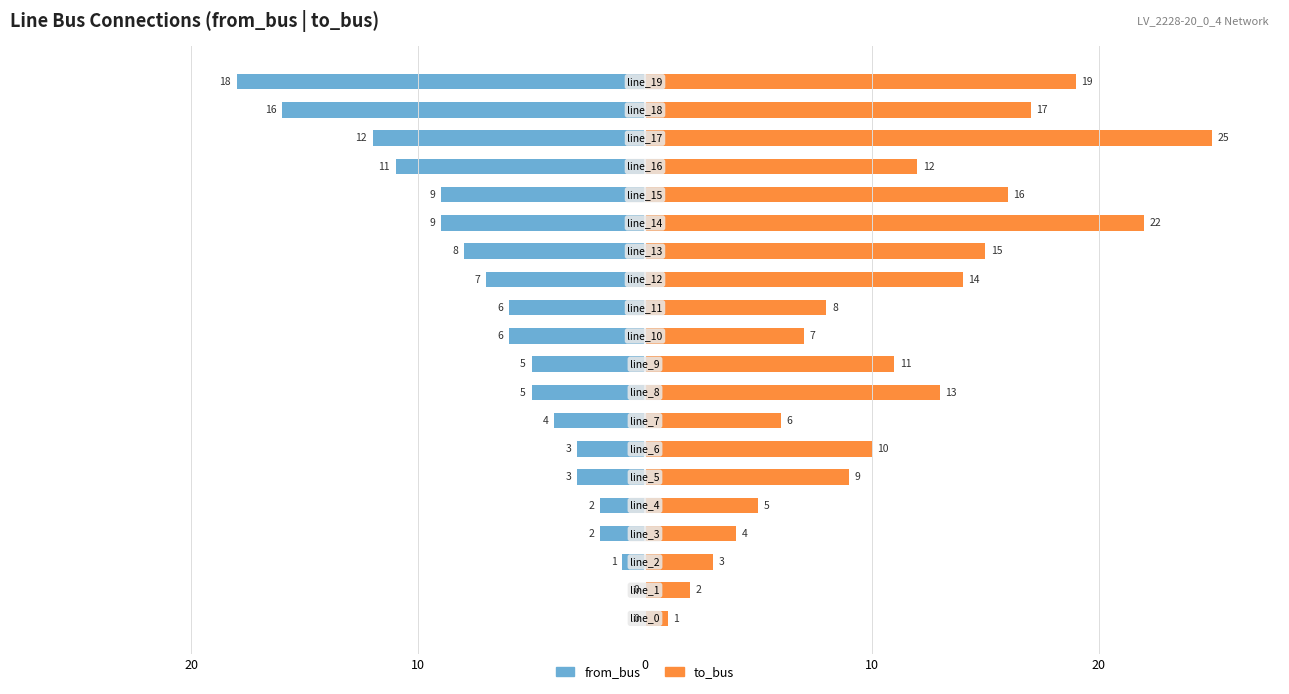

Is it true that to_bus equals 10 at 6?

True